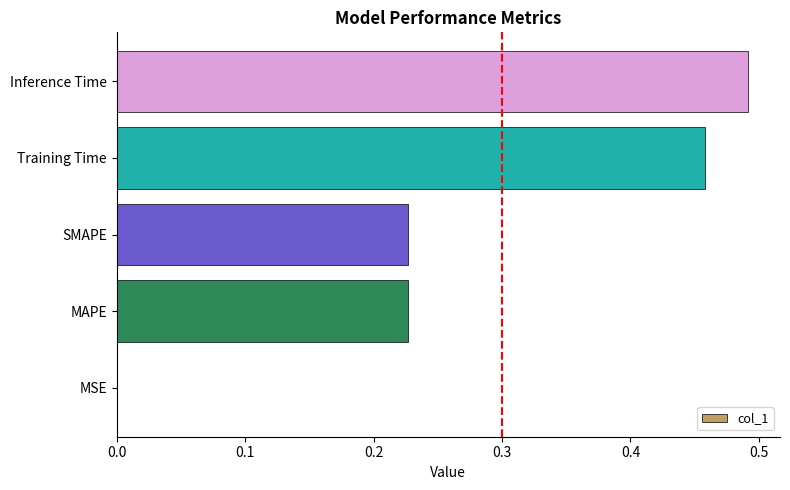

Are the bars horizontal?

Yes